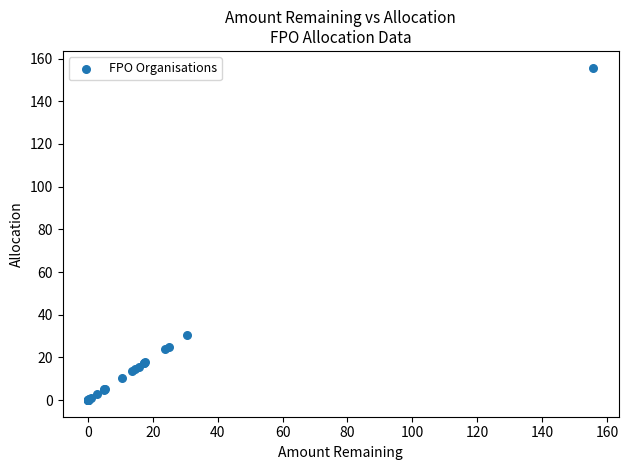

What Y value in the scatter plot is closest to 77?

30.5